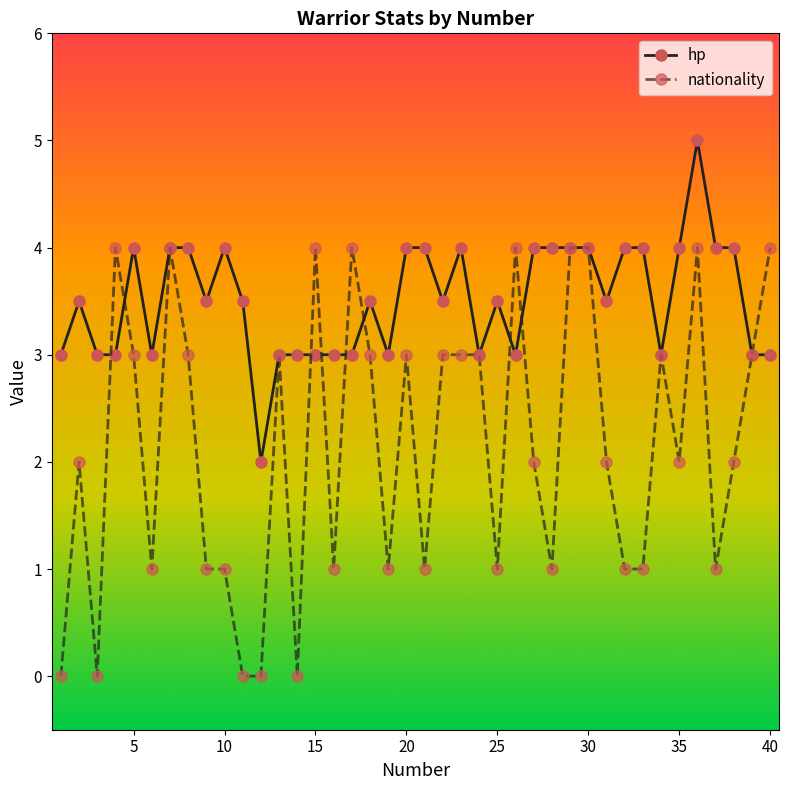

What is the minimum value for hp?

2.0